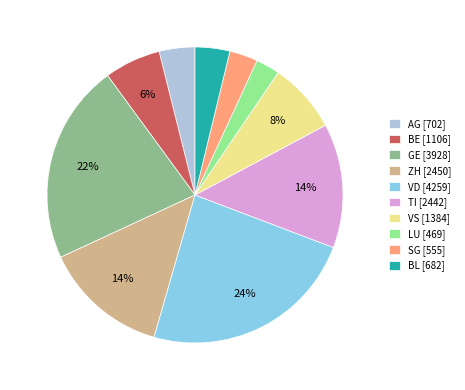

To the nearest percent, what percentage of the pie is VS?

8%